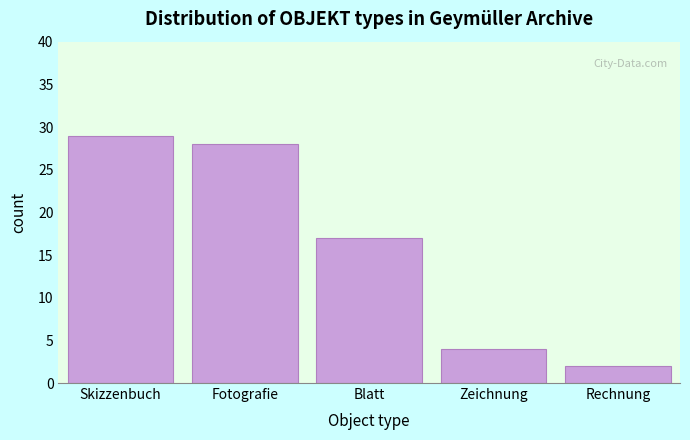

Reading right to left, transcribe all the data shown in this chart.

2	4	17	28	29